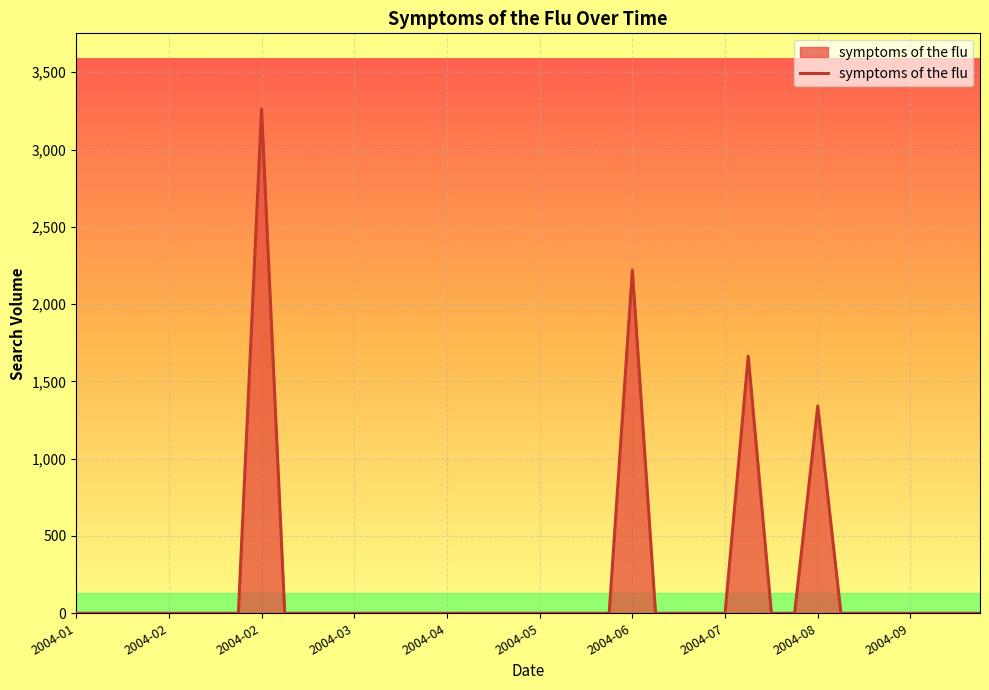

Reading right to left, list all the values displayed in this chart.

0.0	0.0	0.0	0.0	0.0	0.0	0.0	1340.9	0.0	0.0	1663.1	0.0	0.0	0.0	0.0	2220.4	0.0	0.0	0.0	0.0	0.0	0.0	0.0	0.0	0.0	0.0	0.0	0.0	0.0	0.0	0.0	3262.6	0.0	0.0	0.0	0.0	0.0	0.0	0.0	0.0